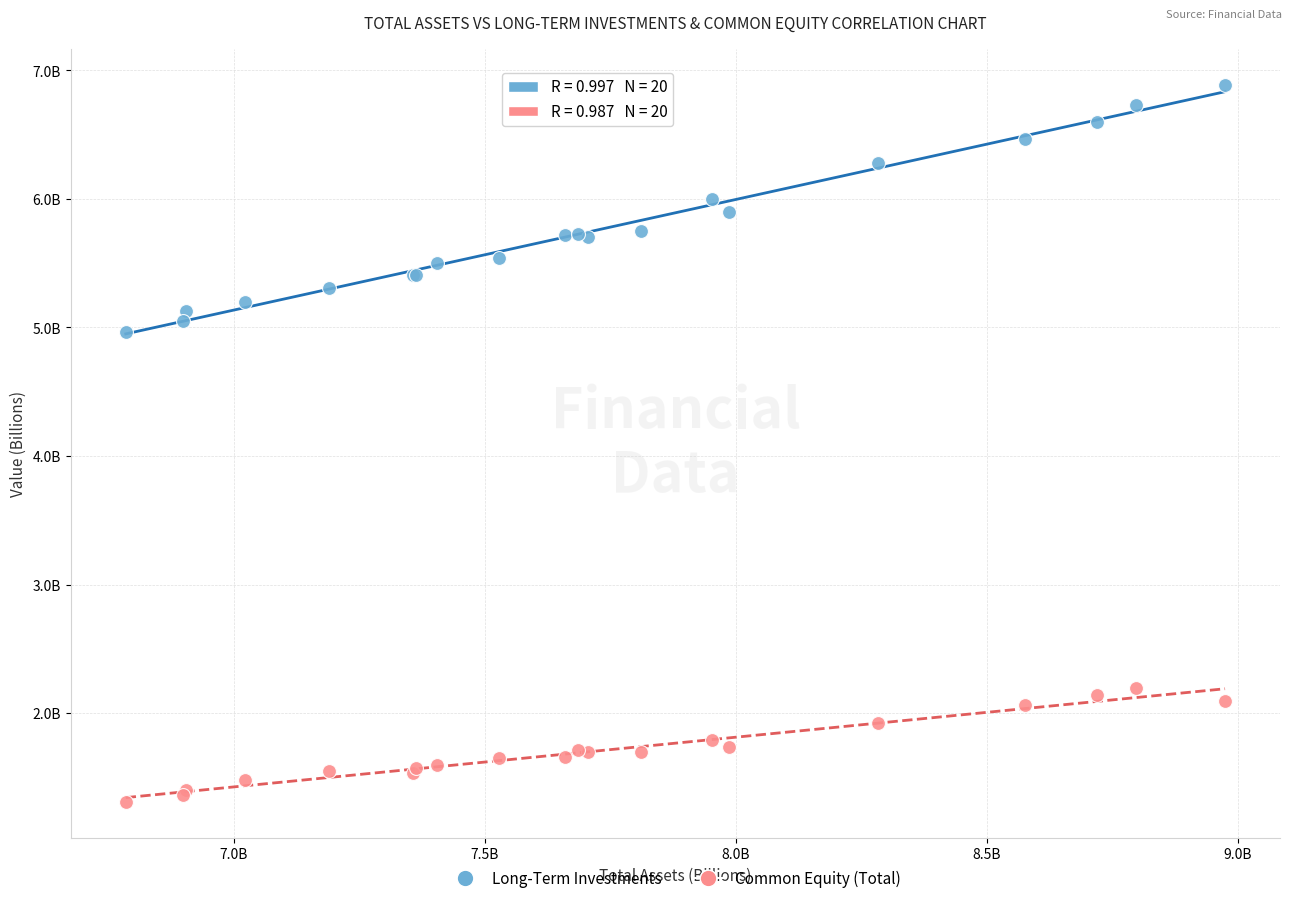

Which series has the largest Y range (max minus min)?

Long-Term Investments